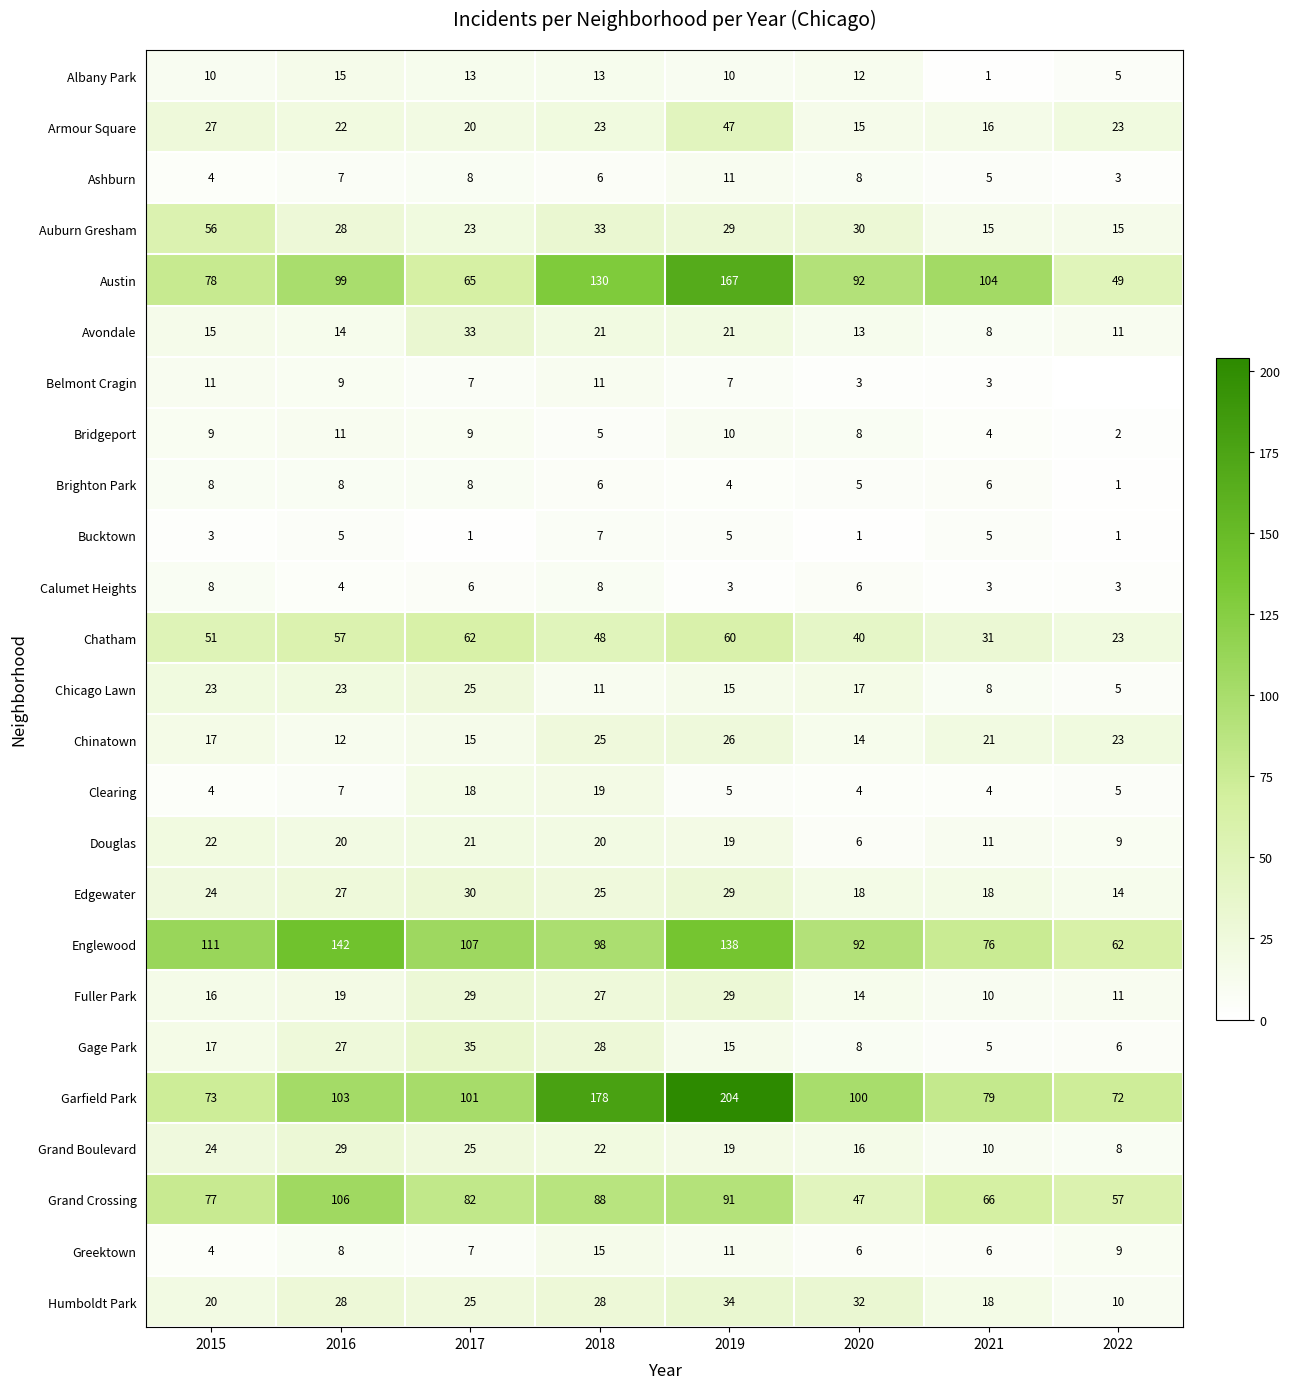

Where does the Clearing series first go above 5?

2016